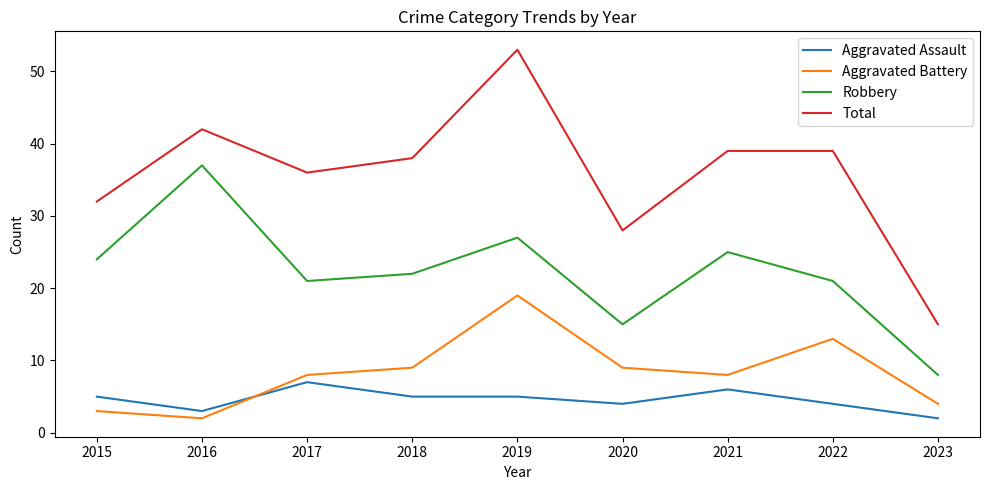

What is the difference between the highest and lowest values at 2017?

29